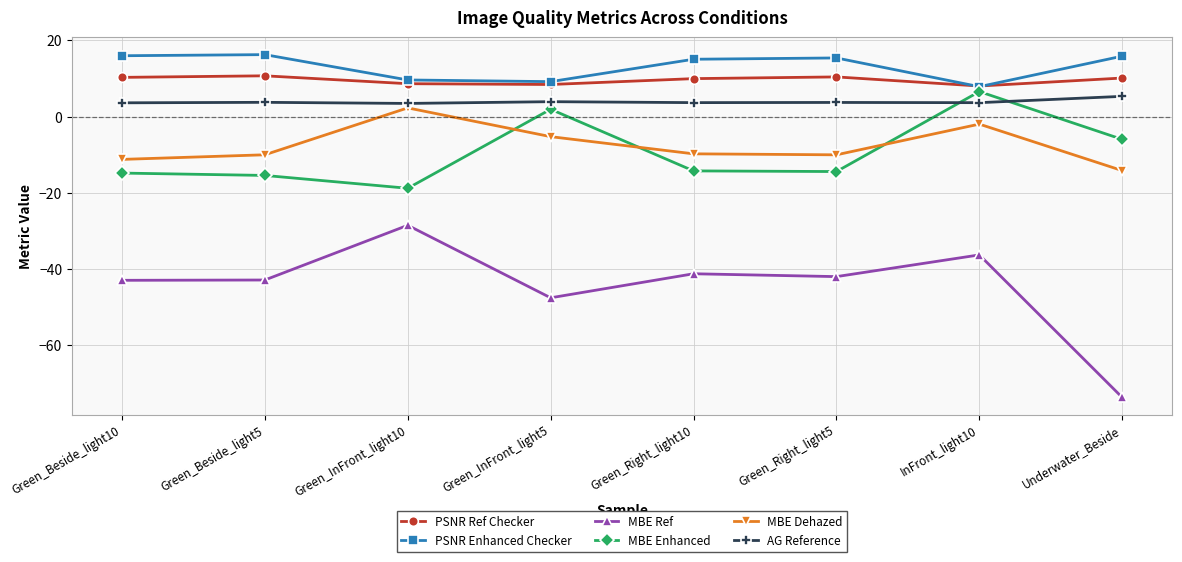

At Green_InFront_light10, list the series in order from smallest to largest.

MBE Ref, MBE Enhanced, MBE Dehazed, AG Reference, PSNR Ref Checker, PSNR Enhanced Checker